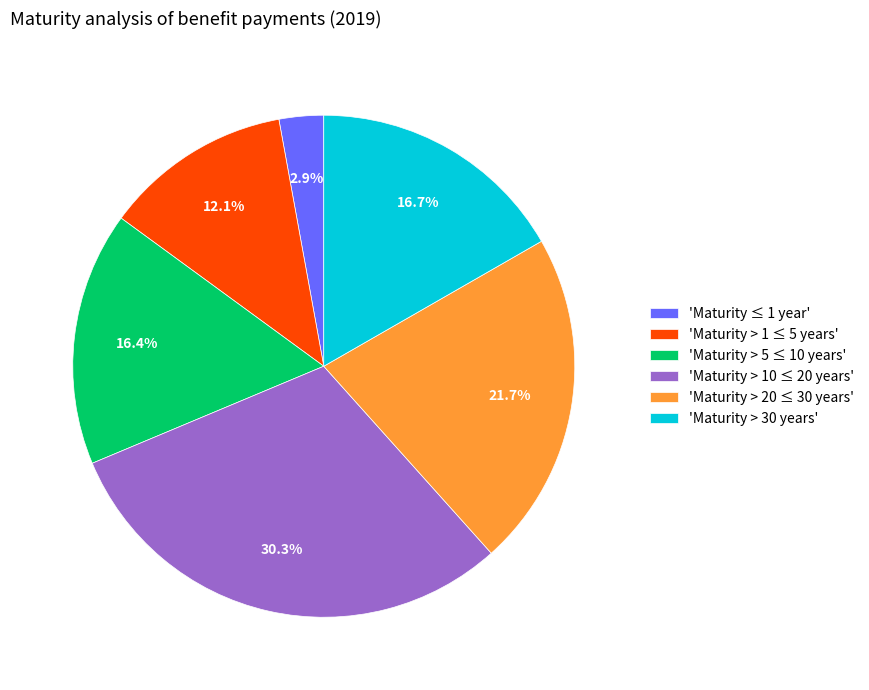

What is the total percentage of 'Maturity > 30 years' and 'Maturity ≤ 1 year'?

19.6%